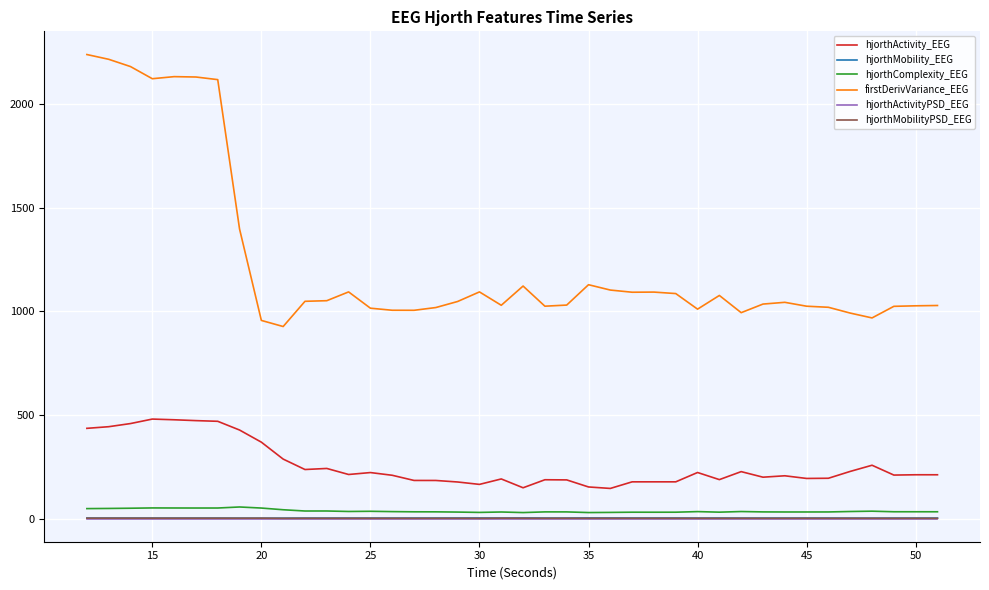

Which series has the largest total across all categories?

firstDerivVariance_EEG